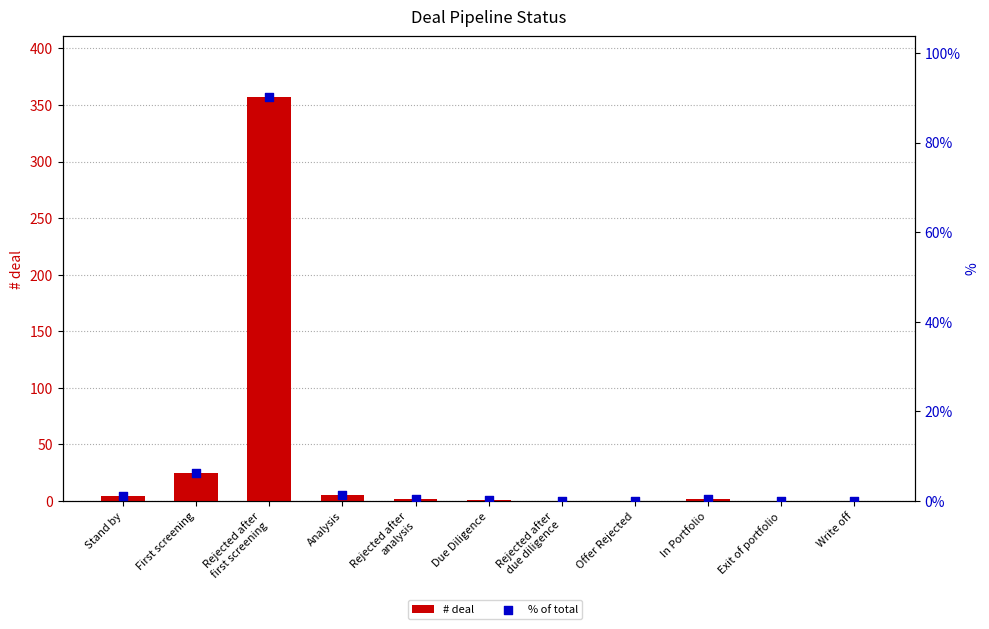

Which series has the largest total across all categories?

# deal